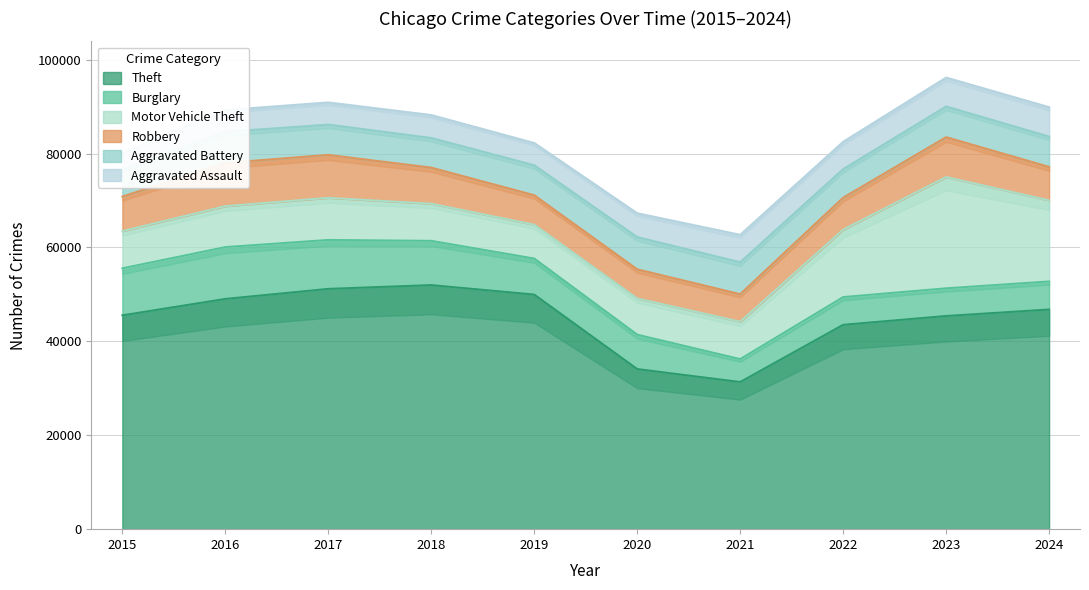

How many lines are shown in the chart?

6